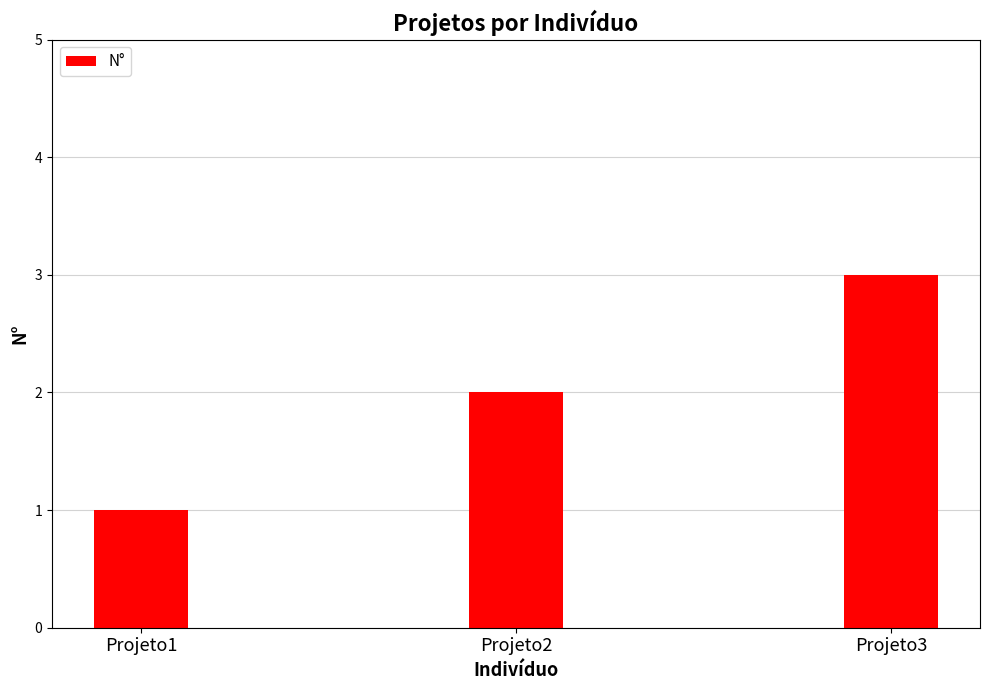

What is the approximate value at Projeto1?

1